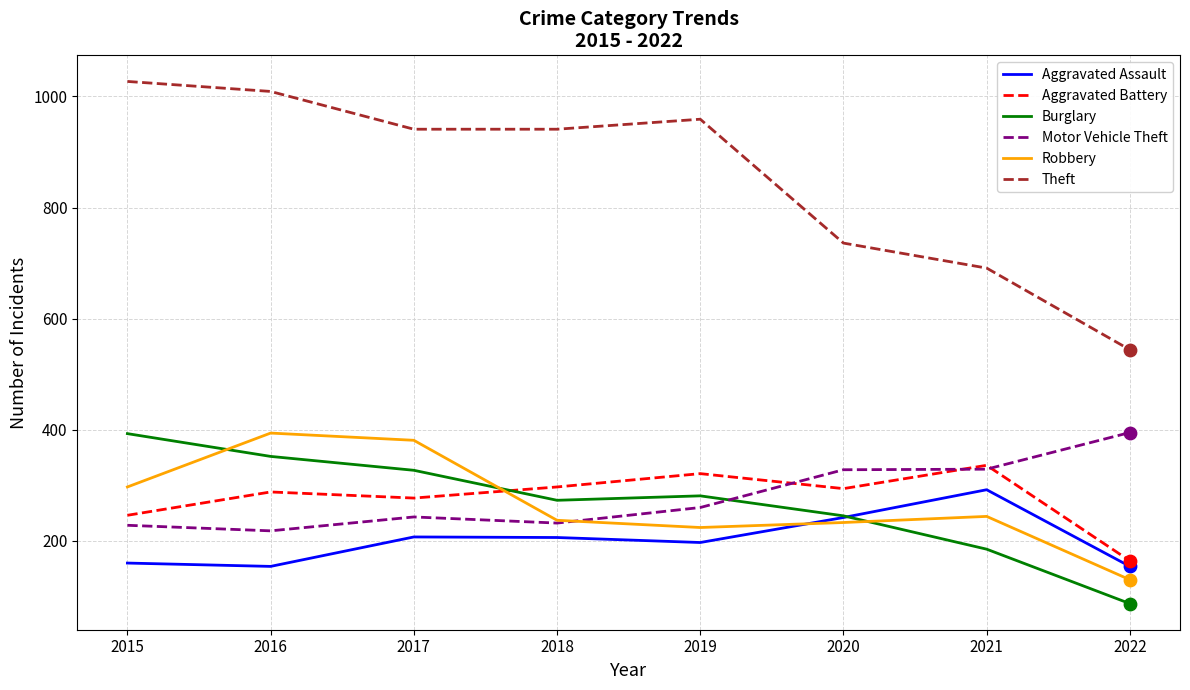

Which series has the largest range (max minus min)?

Theft